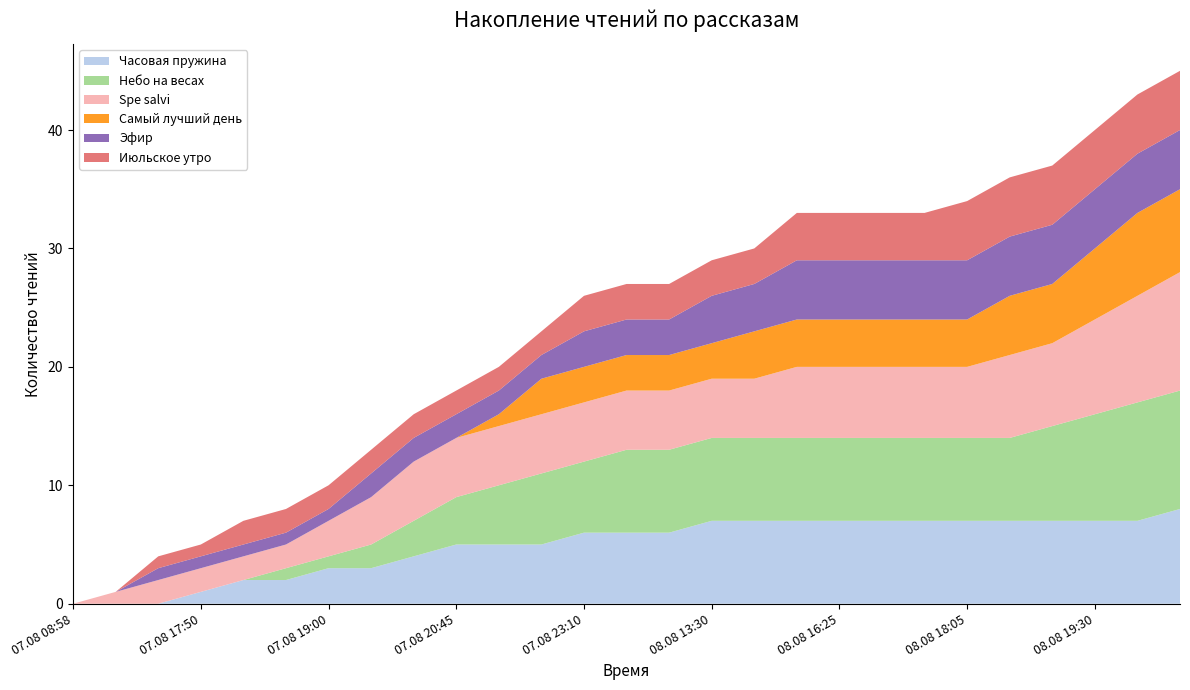

Reading left to right, extract all data points from this chart.

Часовая пружина: 07.08 08:58=0	07.08 14:50=0	07.08 15:15=0	07.08 17:50=1	07.08 18:05=2	07.08 18:20=2	07.08 19:00=3	07.08 19:55=3	07.08 20:05=4	07.08 20:45=5	07.08 21:30=5	07.08 22:20=5	07.08 23:10=6	08.08 11:55=6	08.08 12:40=6	08.08 13:30=7	08.08 14:10=7	08.08 14:20=7	08.08 16:25=7	08.08 16:30=7	08.08 16:35=7	08.08 18:05=7	08.08 18:35=7	08.08 19:15=7	08.08 19:30=7	08.08 22:30=7	08.08 22:35=8
Небо на весах: 07.08 08:58=0	07.08 14:50=0	07.08 15:15=0	07.08 17:50=0	07.08 18:05=0	07.08 18:20=1	07.08 19:00=1	07.08 19:55=2	07.08 20:05=3	07.08 20:45=4	07.08 21:30=5	07.08 22:20=6	07.08 23:10=6	08.08 11:55=7	08.08 12:40=7	08.08 13:30=7	08.08 14:10=7	08.08 14:20=7	08.08 16:25=7	08.08 16:30=7	08.08 16:35=7	08.08 18:05=7	08.08 18:35=7	08.08 19:15=8	08.08 19:30=9	08.08 22:30=10	08.08 22:35=10
Spe salvi: 07.08 08:58=0	07.08 14:50=1	07.08 15:15=2	07.08 17:50=2	07.08 18:05=2	07.08 18:20=2	07.08 19:00=3	07.08 19:55=4	07.08 20:05=5	07.08 20:45=5	07.08 21:30=5	07.08 22:20=5	07.08 23:10=5	08.08 11:55=5	08.08 12:40=5	08.08 13:30=5	08.08 14:10=5	08.08 14:20=6	08.08 16:25=6	08.08 16:30=6	08.08 16:35=6	08.08 18:05=6	08.08 18:35=7	08.08 19:15=7	08.08 19:30=8	08.08 22:30=9	08.08 22:35=10
Самый лучший день: 07.08 08:58=0	07.08 14:50=0	07.08 15:15=0	07.08 17:50=0	07.08 18:05=0	07.08 18:20=0	07.08 19:00=0	07.08 19:55=0	07.08 20:05=0	07.08 20:45=0	07.08 21:30=1	07.08 22:20=3	07.08 23:10=3	08.08 11:55=3	08.08 12:40=3	08.08 13:30=3	08.08 14:10=4	08.08 14:20=4	08.08 16:25=4	08.08 16:30=4	08.08 16:35=4	08.08 18:05=4	08.08 18:35=5	08.08 19:15=5	08.08 19:30=6	08.08 22:30=7	08.08 22:35=7
Эфир: 07.08 08:58=0	07.08 14:50=0	07.08 15:15=1	07.08 17:50=1	07.08 18:05=1	07.08 18:20=1	07.08 19:00=1	07.08 19:55=2	07.08 20:05=2	07.08 20:45=2	07.08 21:30=2	07.08 22:20=2	07.08 23:10=3	08.08 11:55=3	08.08 12:40=3	08.08 13:30=4	08.08 14:10=4	08.08 14:20=5	08.08 16:25=5	08.08 16:30=5	08.08 16:35=5	08.08 18:05=5	08.08 18:35=5	08.08 19:15=5	08.08 19:30=5	08.08 22:30=5	08.08 22:35=5
Июльское утро: 07.08 08:58=0	07.08 14:50=0	07.08 15:15=1	07.08 17:50=1	07.08 18:05=2	07.08 18:20=2	07.08 19:00=2	07.08 19:55=2	07.08 20:05=2	07.08 20:45=2	07.08 21:30=2	07.08 22:20=2	07.08 23:10=3	08.08 11:55=3	08.08 12:40=3	08.08 13:30=3	08.08 14:10=3	08.08 14:20=4	08.08 16:25=4	08.08 16:30=4	08.08 16:35=4	08.08 18:05=5	08.08 18:35=5	08.08 19:15=5	08.08 19:30=5	08.08 22:30=5	08.08 22:35=5